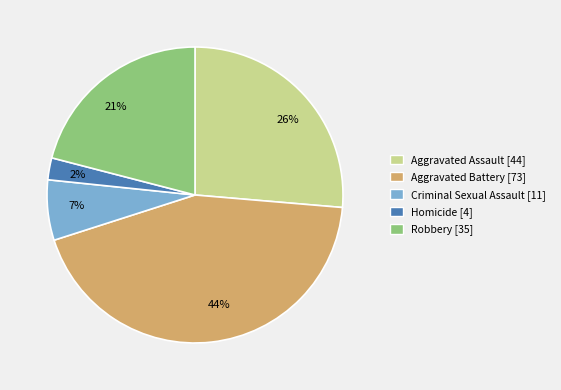

Count the number of slices in the pie.

5